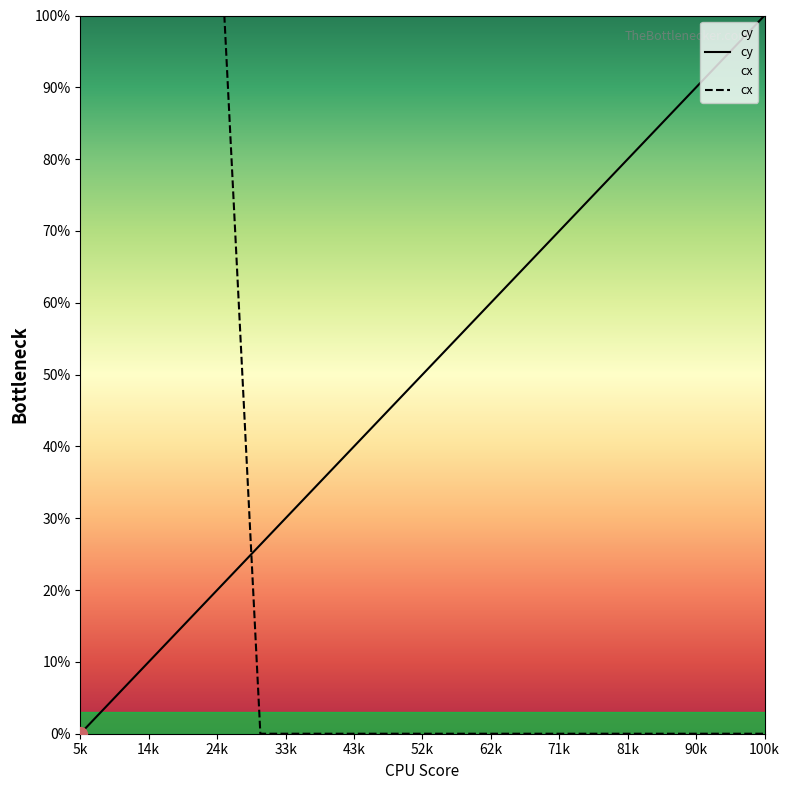

What is the difference between the maximum and minimum values in the cy series?

100.0